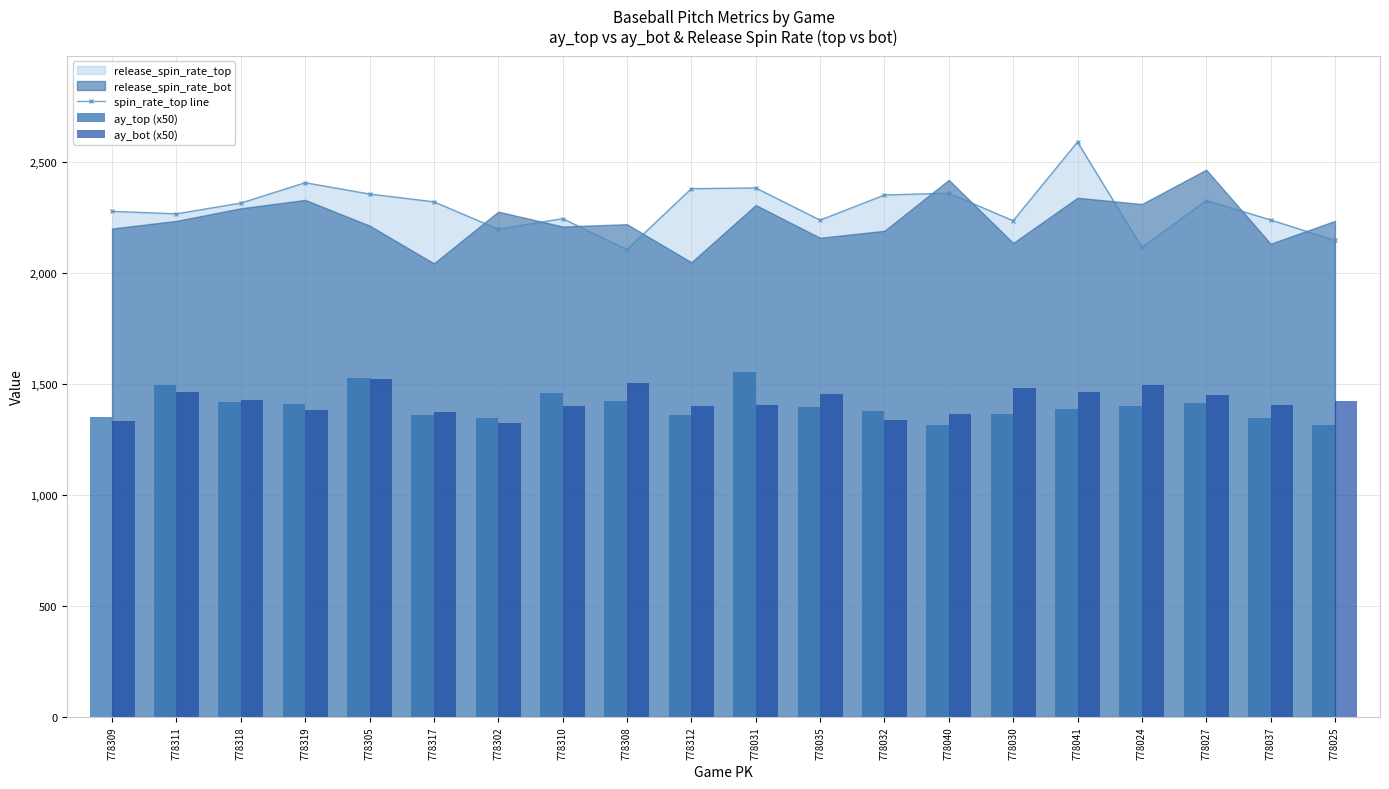

What is the value of the spin_rate_top line bar at the 17th from the left?

2115.8